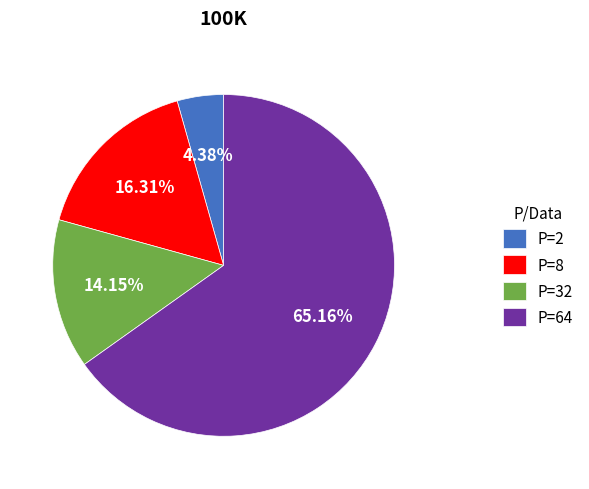

Which has a higher value, P=32 or P=8?

P=8